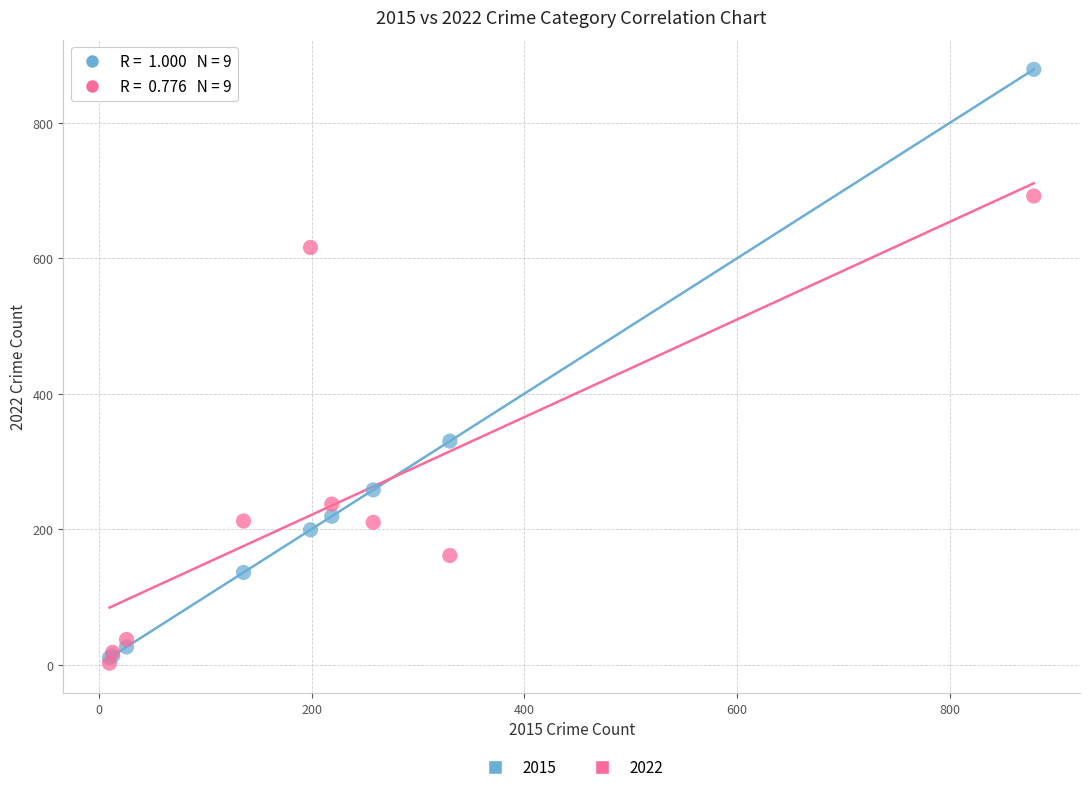

In the 2015 series, what Y value is closest to 444?

330